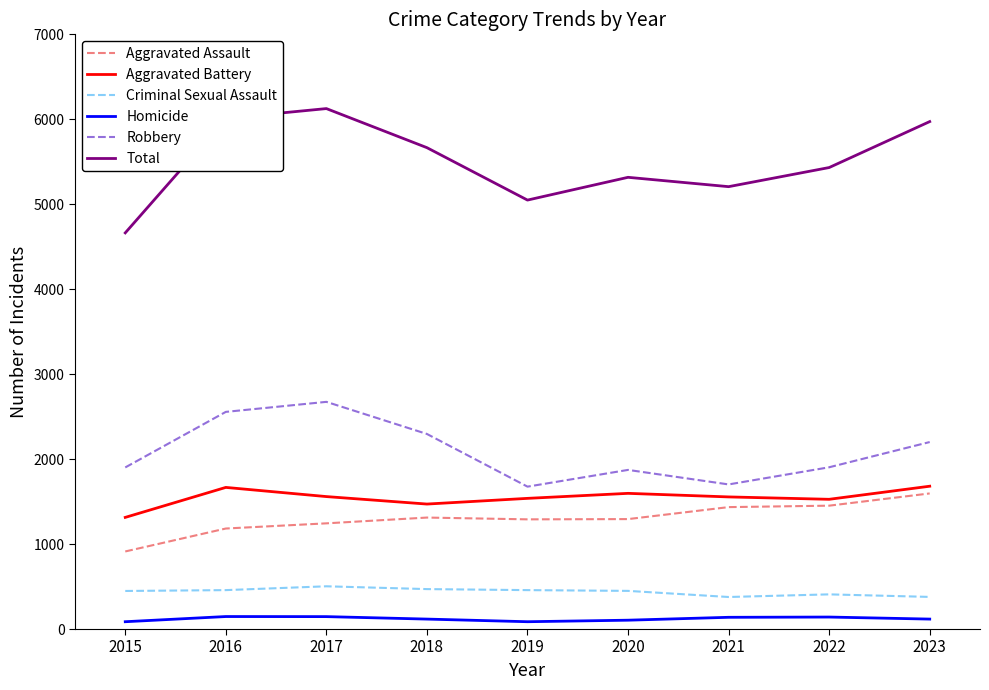

Is the value of Homicide at 2022 greater than the value of Aggravated Assault at 2023?

No